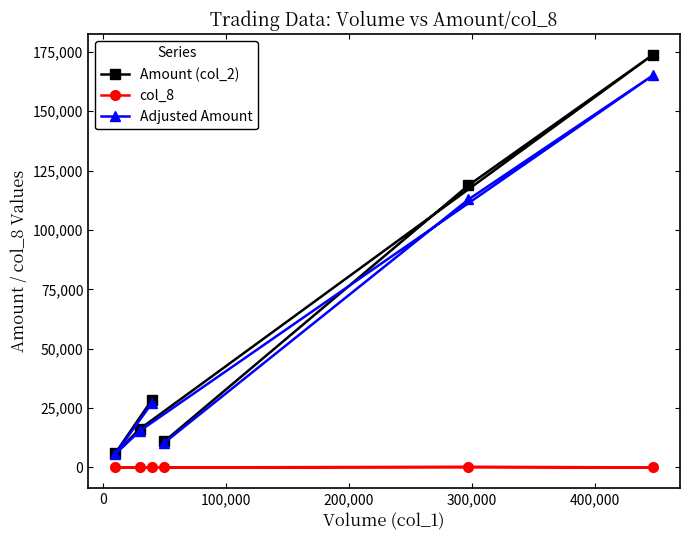

What is the highest value of the Amount (col_2) series?

173850.0